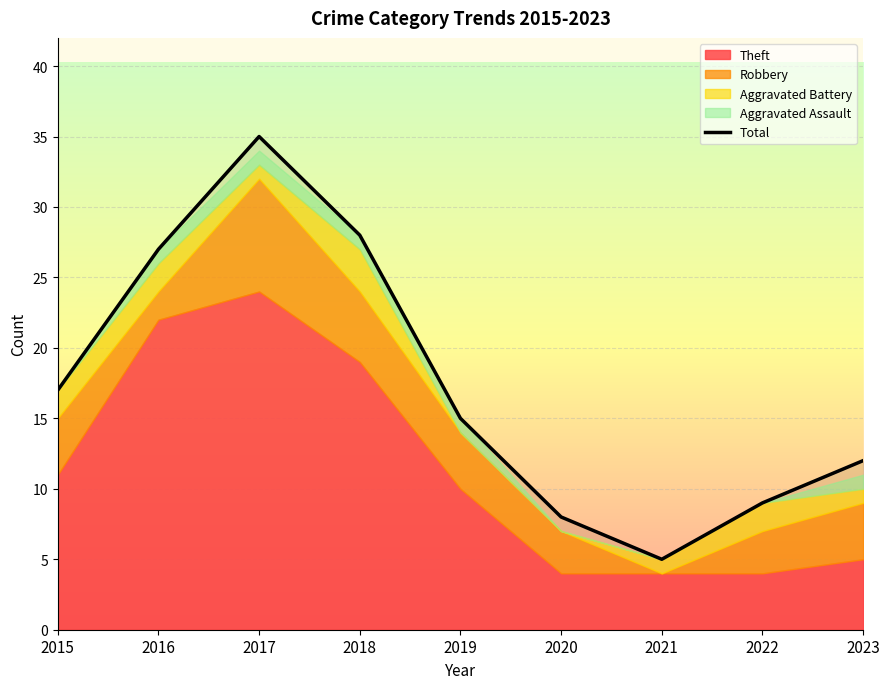

What is the ratio of the value at 2018 to the value at 2020?

3.5